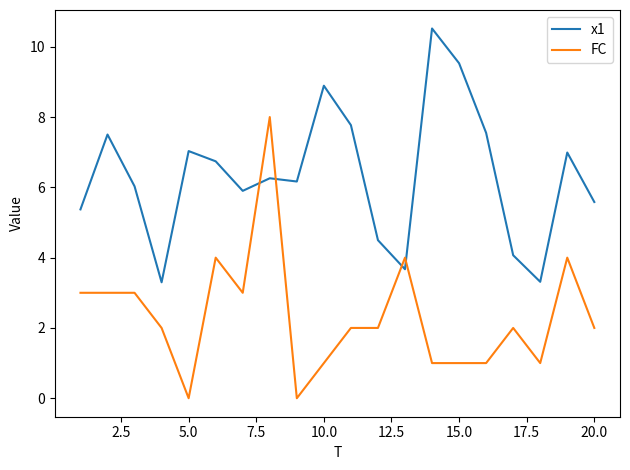

Reading right to left, list all the values displayed in this chart.

x1: 5.6	7.0	3.3	4.1	7.5	9.5	10.5	3.7	4.5	7.8	8.9	6.2	6.3	5.9	6.7	7.0	3.3	6.0	7.5	5.4
FC: 2.0	4.0	1.0	2.0	1.0	1.0	1.0	4.0	2.0	2.0	1.0	0.0	8.0	3.0	4.0	0.0	2.0	3.0	3.0	3.0